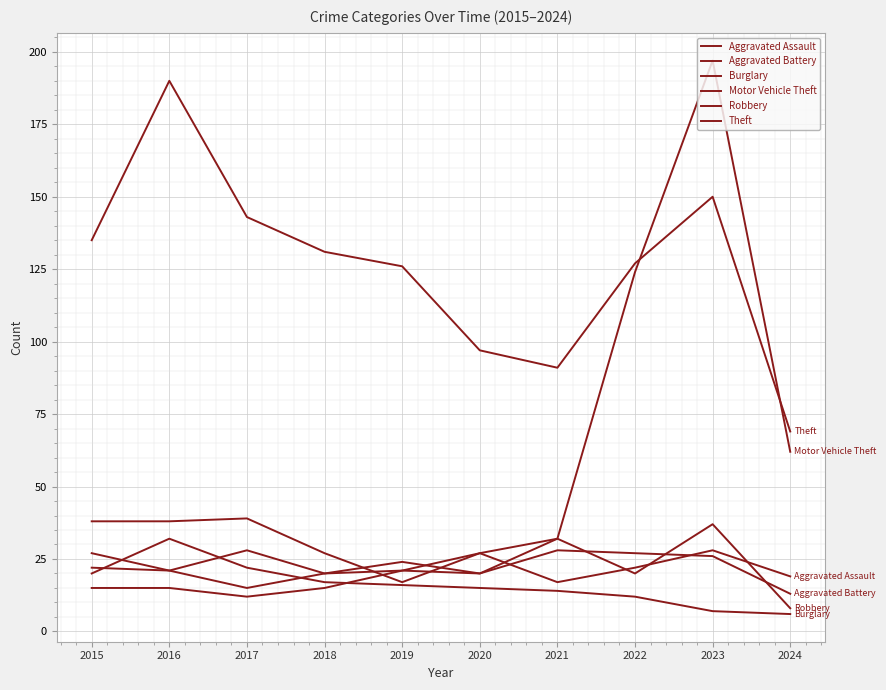

Does the chart display data point markers on the line(s)?

No